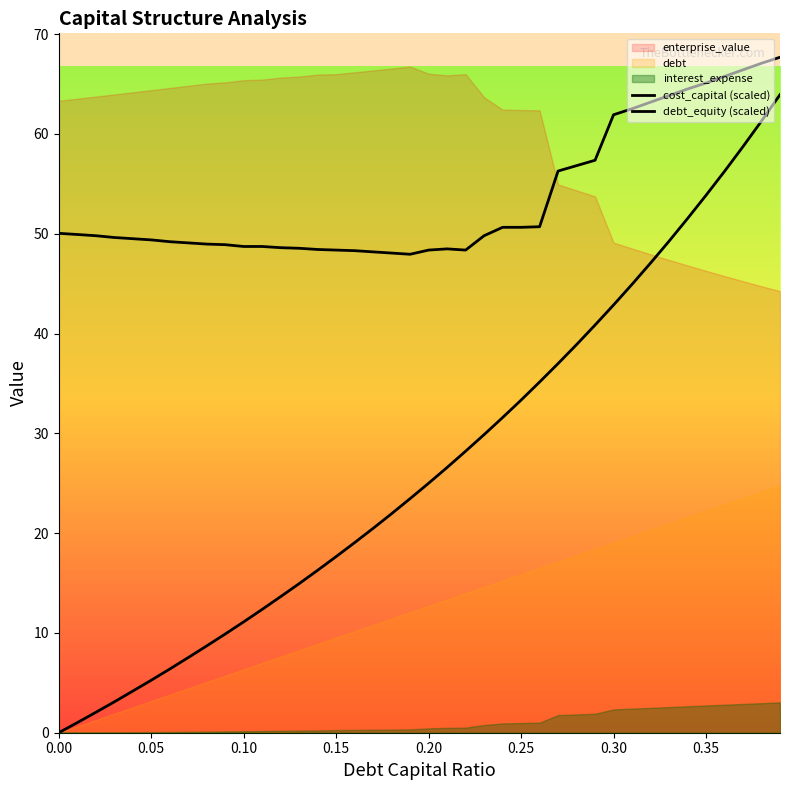

Is the value of cost_capital (scaled) at 33 greater than the value of debt_equity (scaled) at 29?

Yes